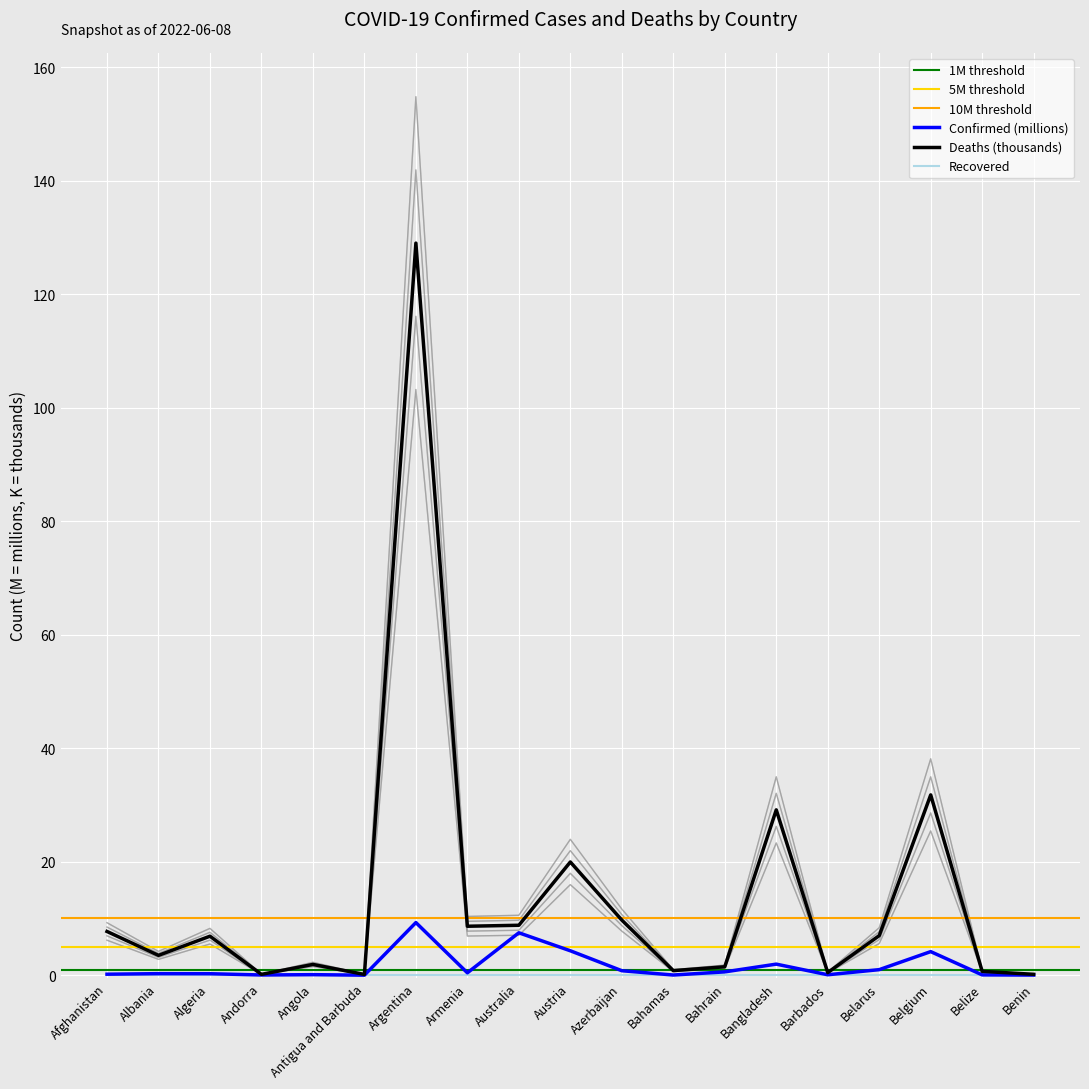

At how many categories does at least one series exceed 78?

1